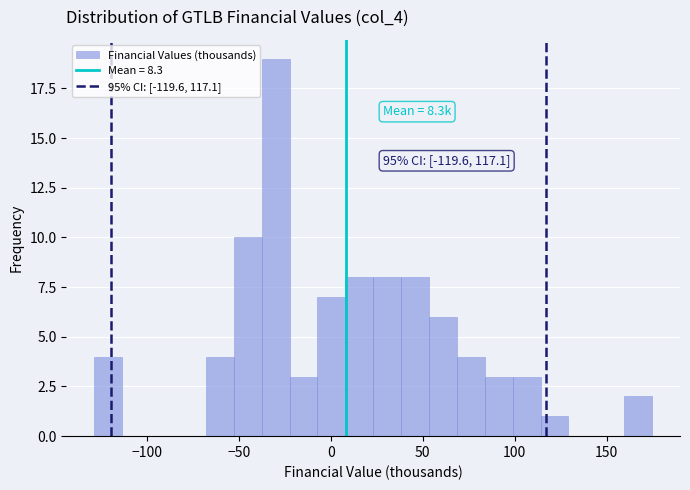

Around what value on the x-axis is the tallest bar? Give the approximate position of its centre, as read against the axis.

-30